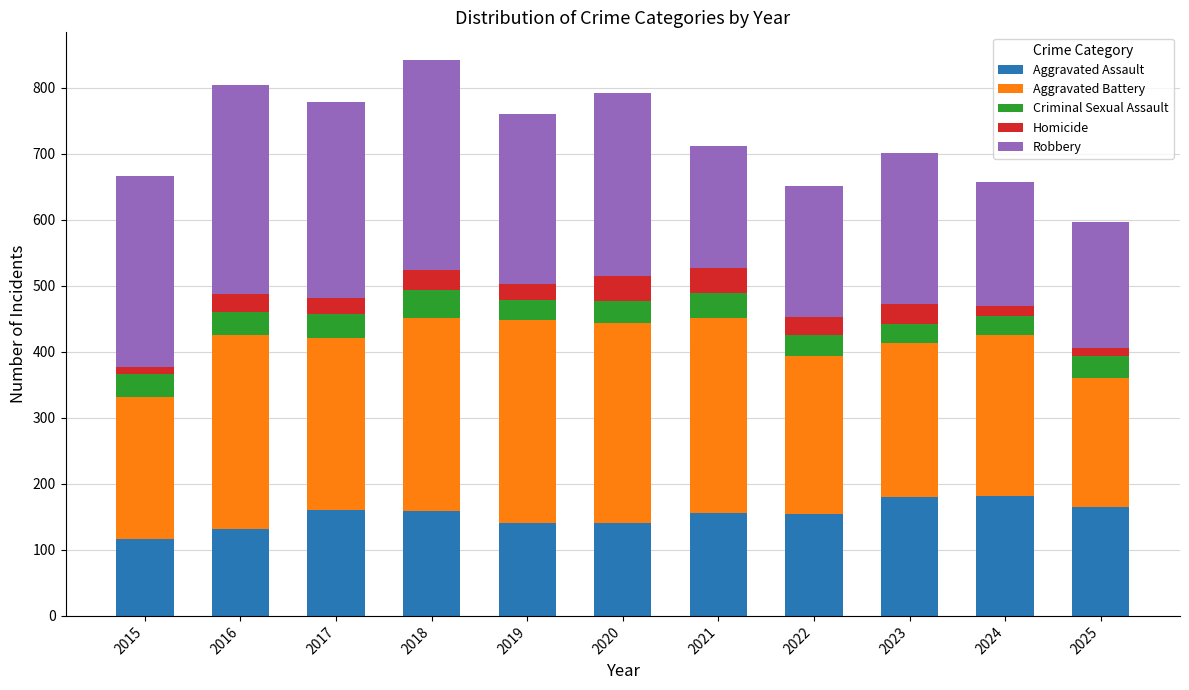

Does the chart contain stacked bars?

Yes